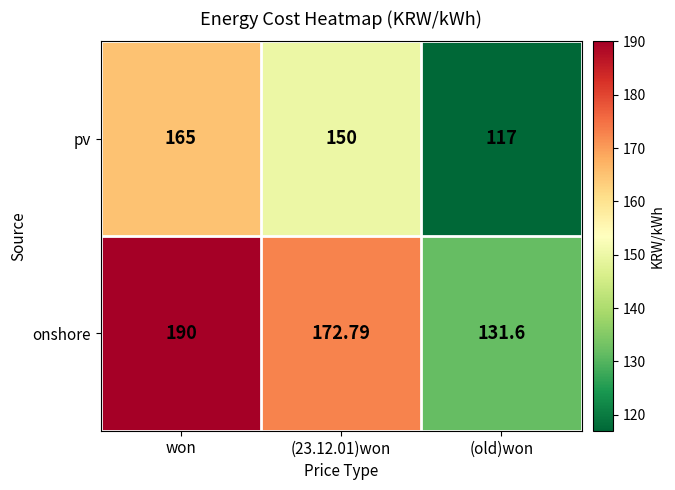

Rank the series by their maximum value, from highest to lowest.

onshore, pv